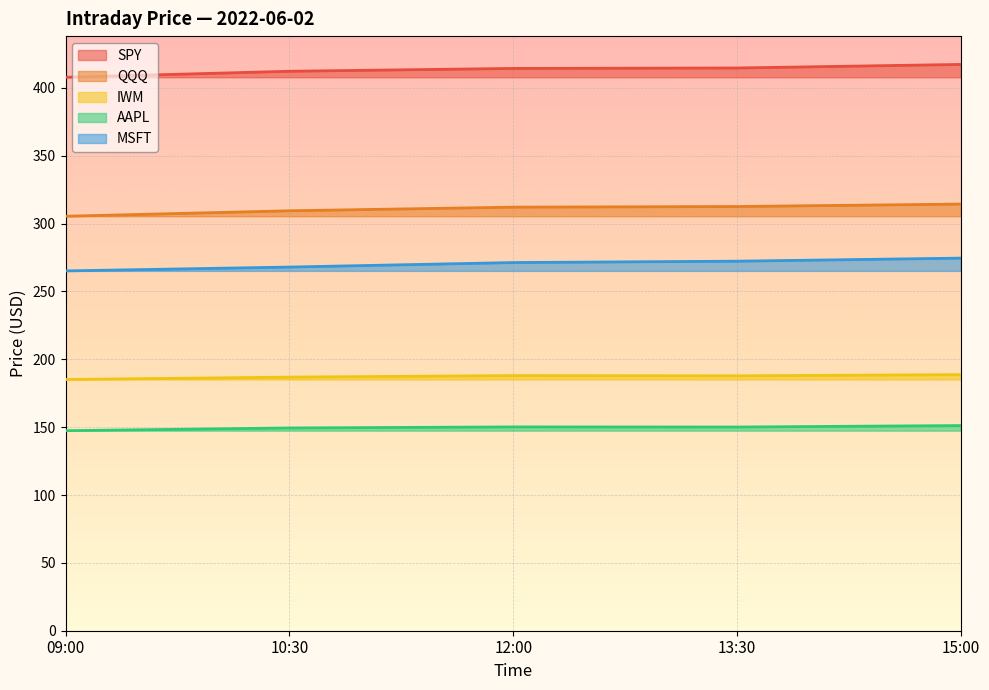

At which label does IWM reach its minimum?

09:00